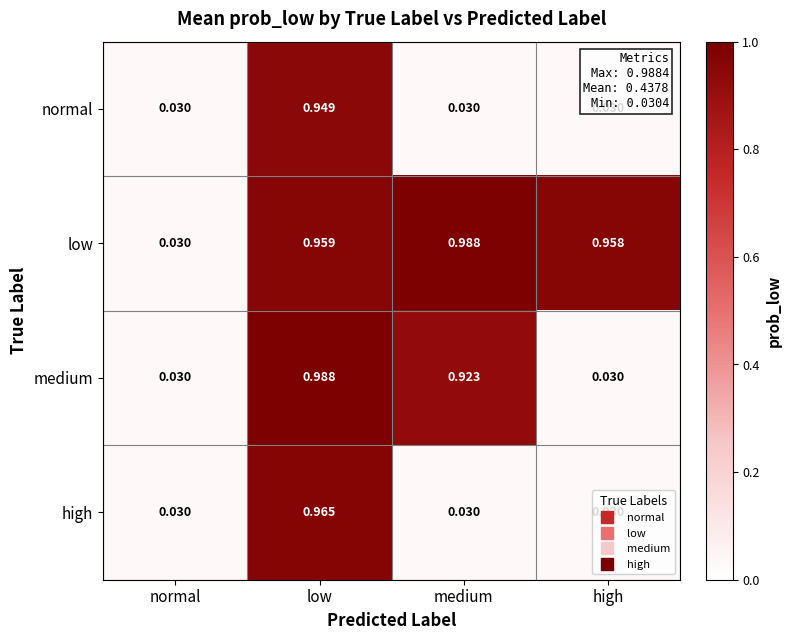

Which category has the highest value in the medium series?

low